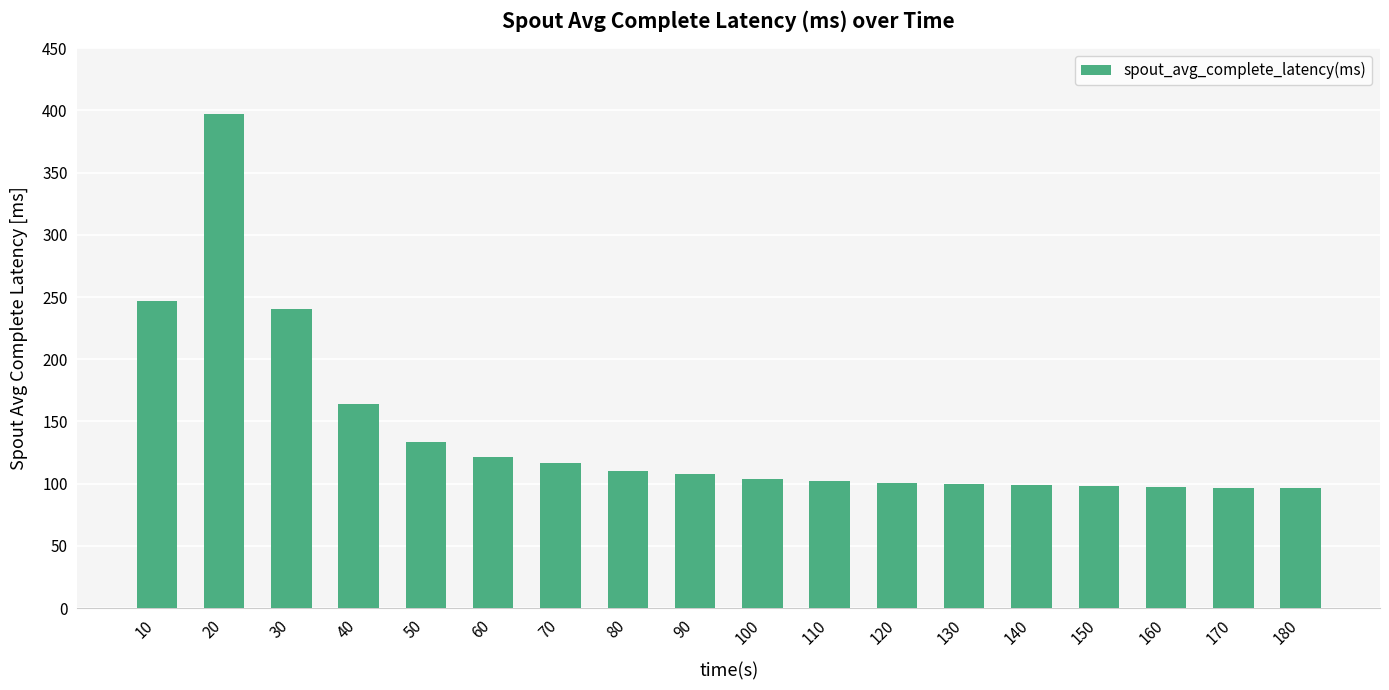

Count the number of data series in this chart.

1